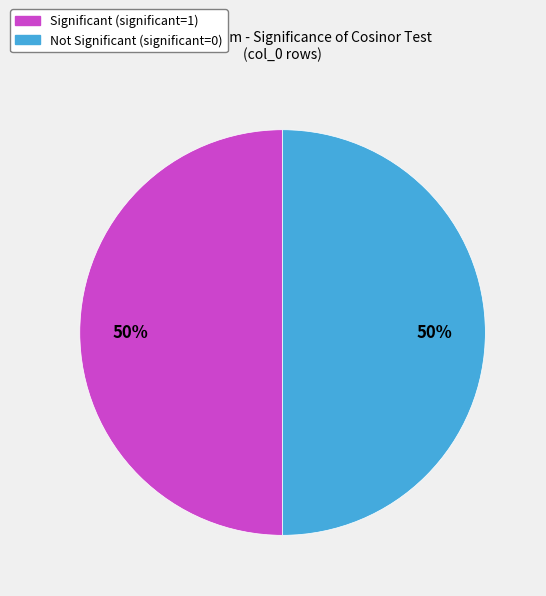

How many slices are in this pie chart?

2